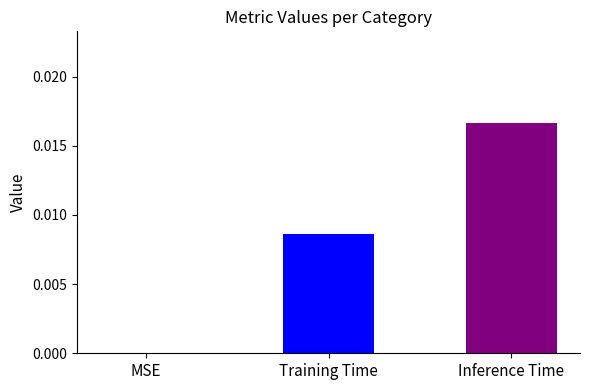

Which has a higher value, Training Time or MSE?

Training Time